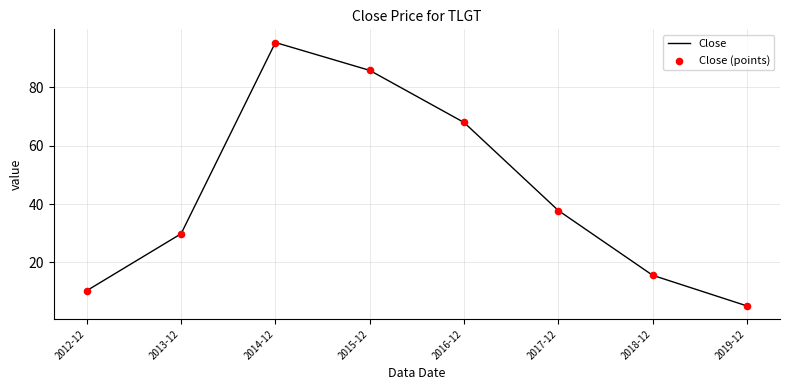

What position from the left is 2013-12?

2